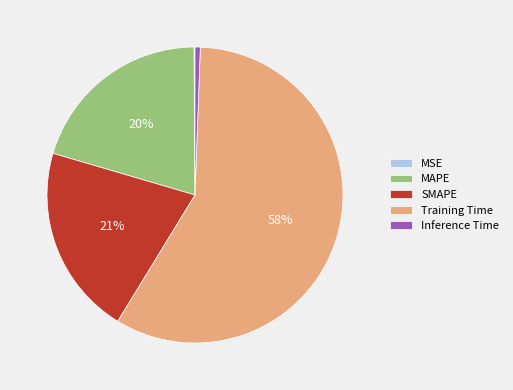

What is the largest slice in the pie chart?

Training Time